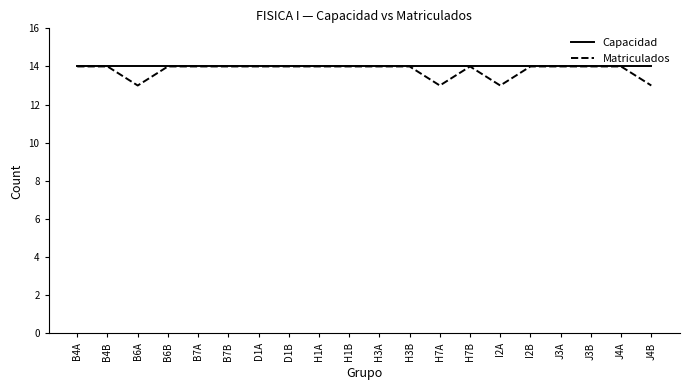

At how many categories does at least one series exceed 13?

20